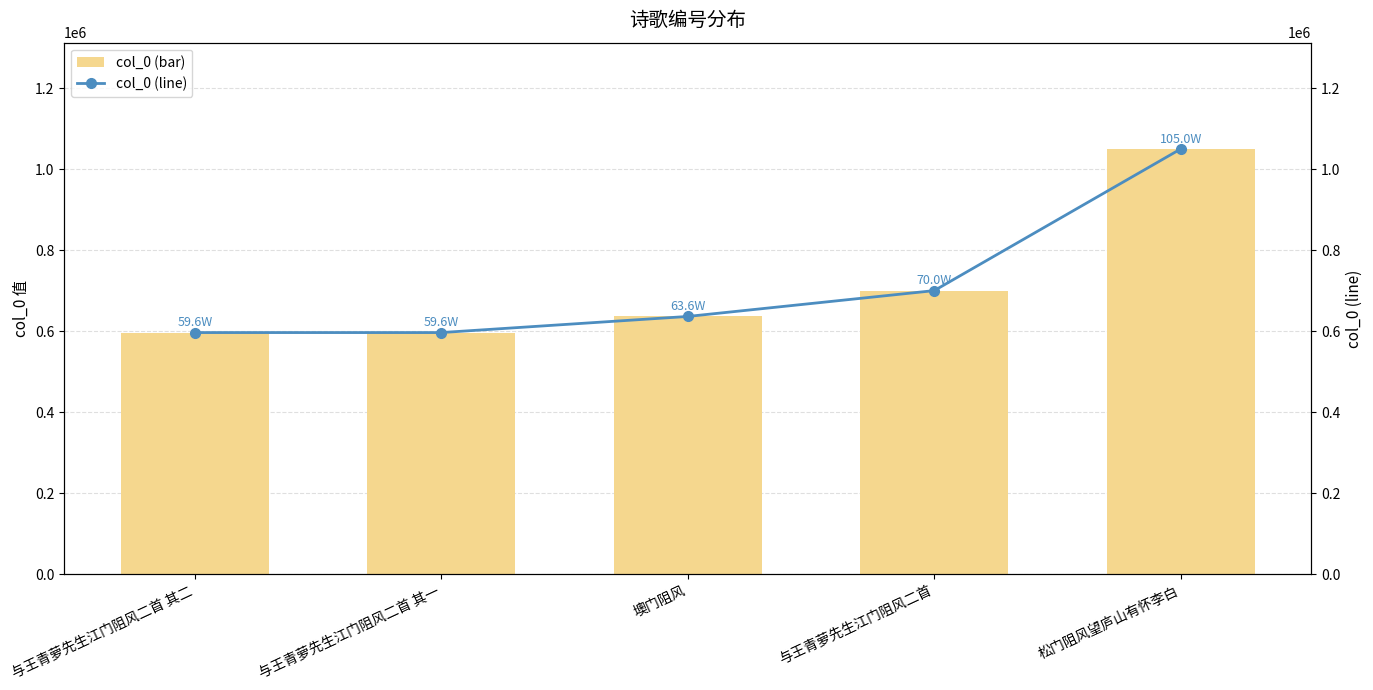

What is the label of the 5th bar from the right?

与王青萝先生江门阻风二首 其二